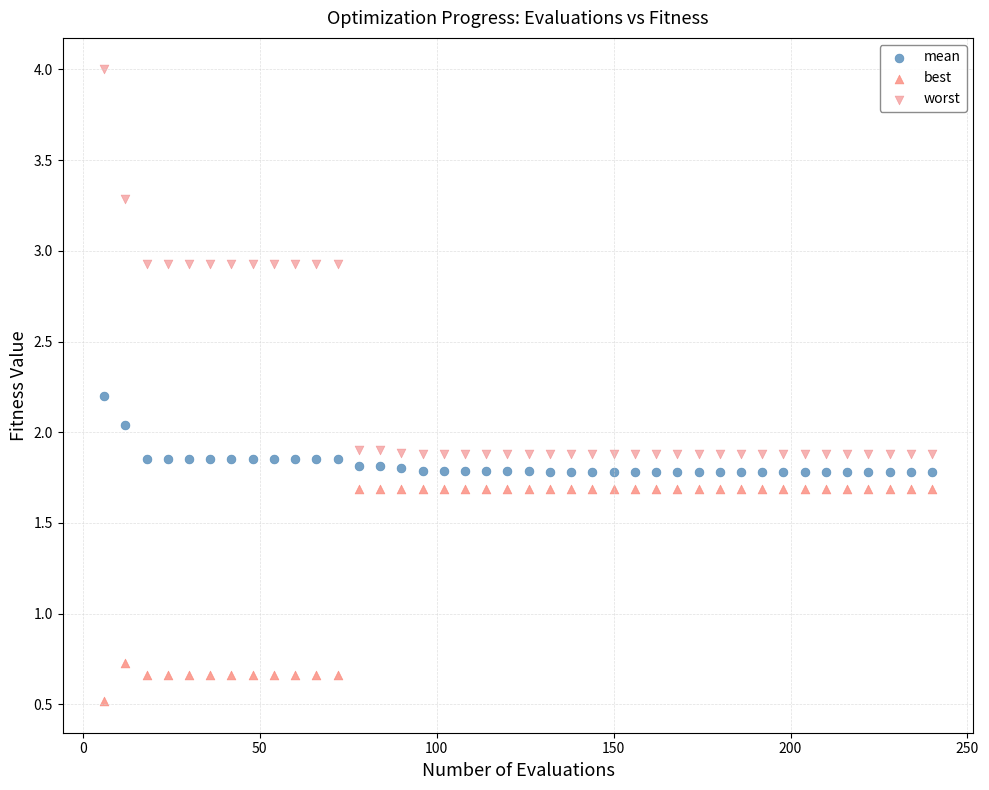

In the mean series, what Y value is closest to 1?

1.8